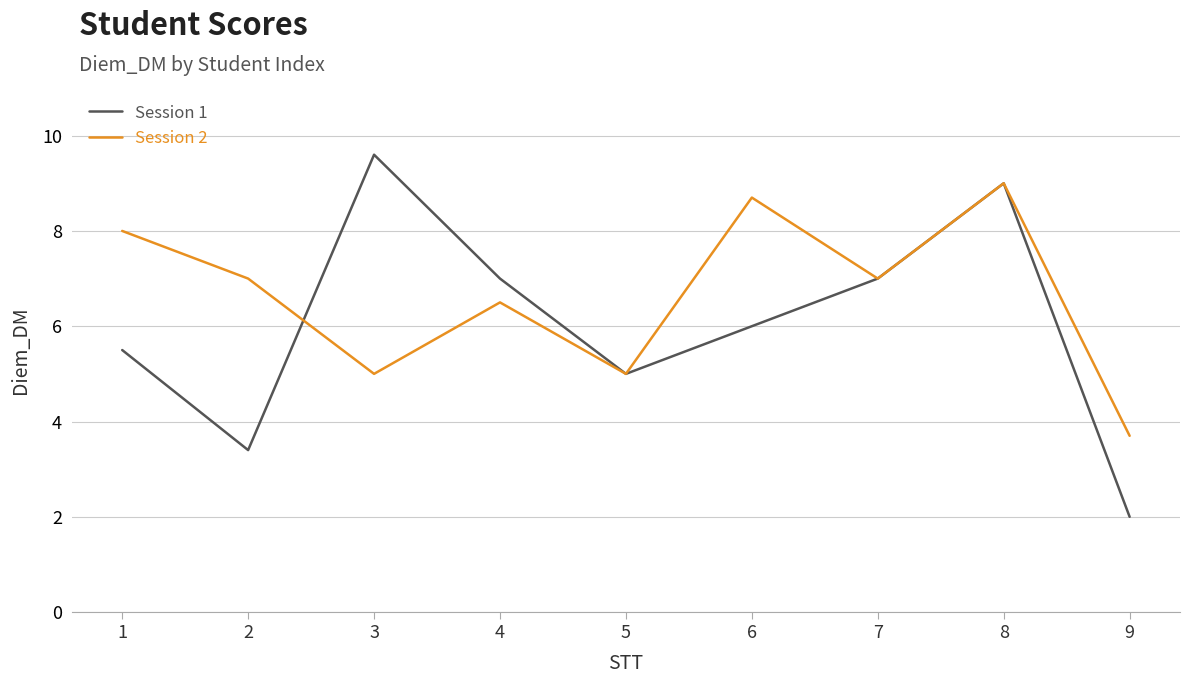

At 9, list the series in order from smallest to largest.

Session 1, Session 2